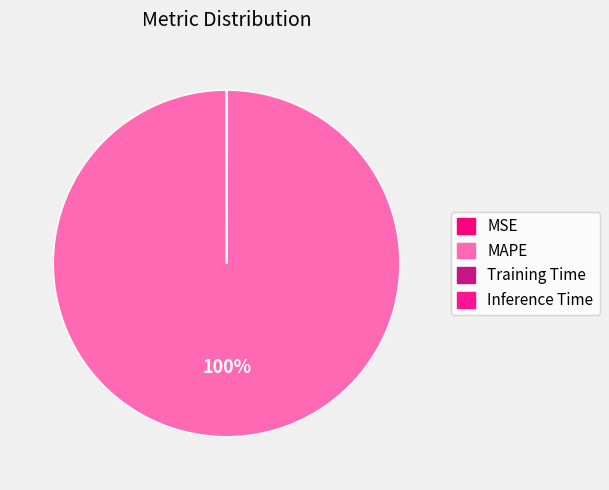

To the nearest percent, what portion does MAPE represent?

100%